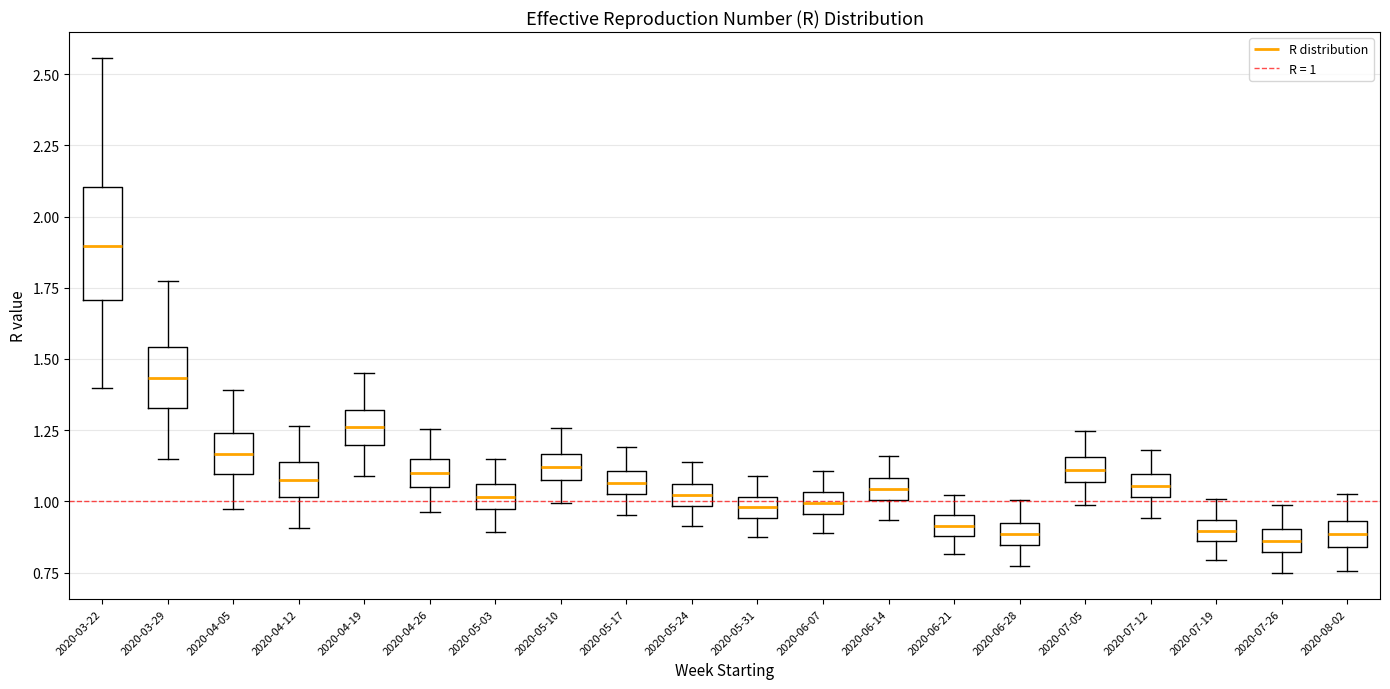

Which box is the tallest, from its lower edge to its upper edge?

2020-03-22